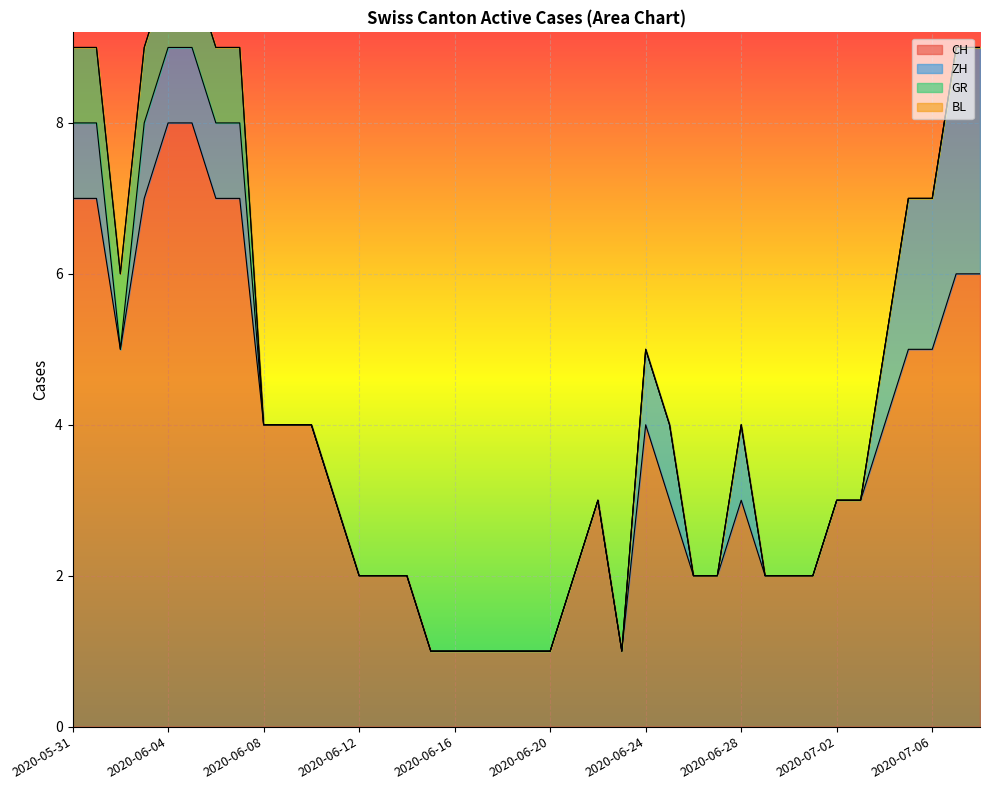

The value of CH at 2020-06-28 is 3. True or false?

True